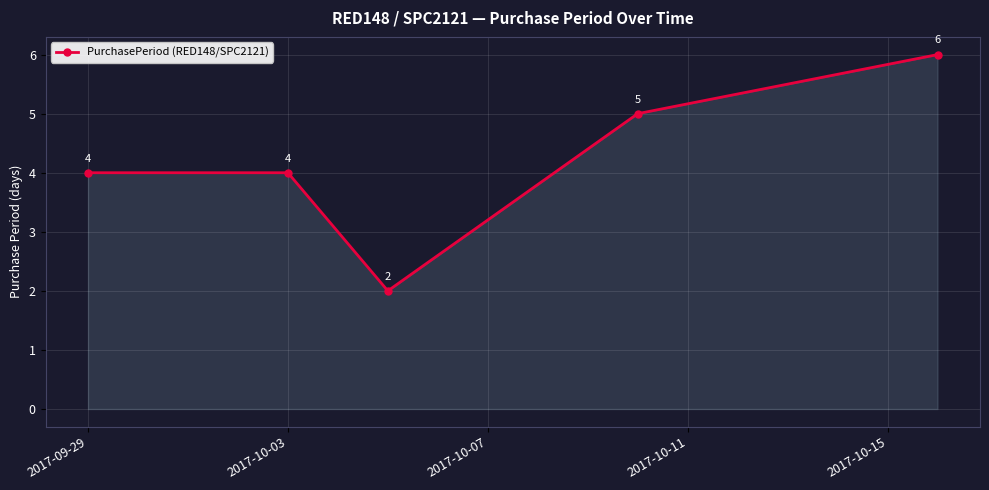

How many categories are shown in the chart?

5